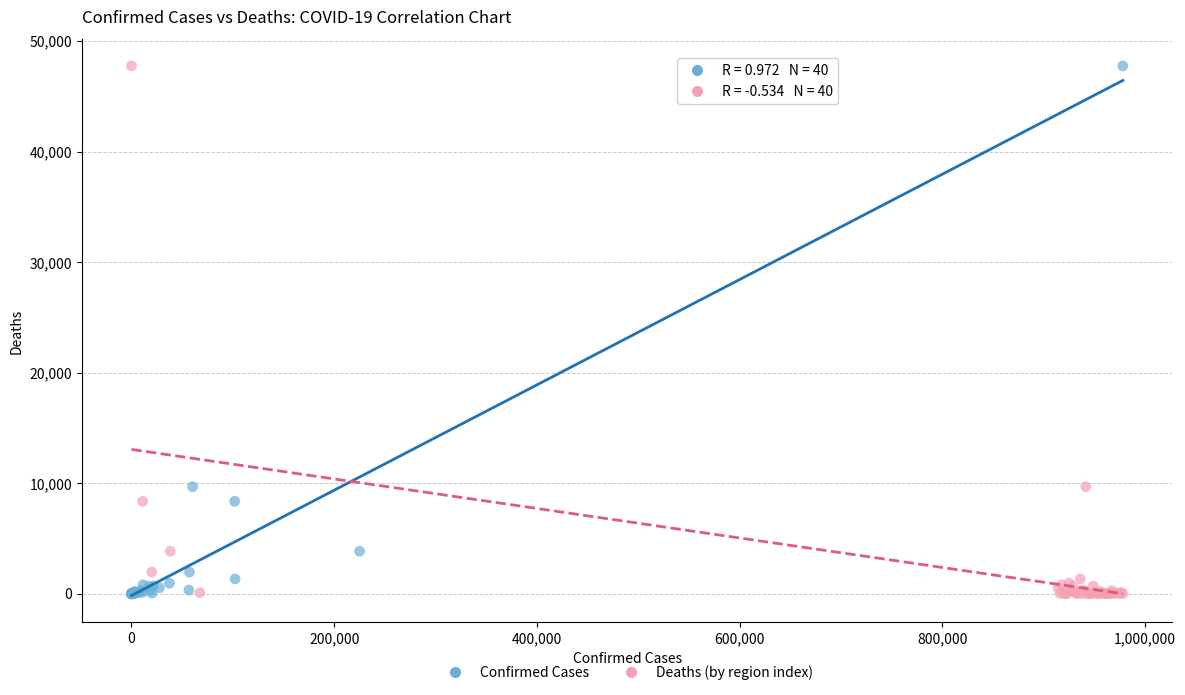

What are all the series names shown in the legend?

Confirmed Cases, Deaths (by region index)